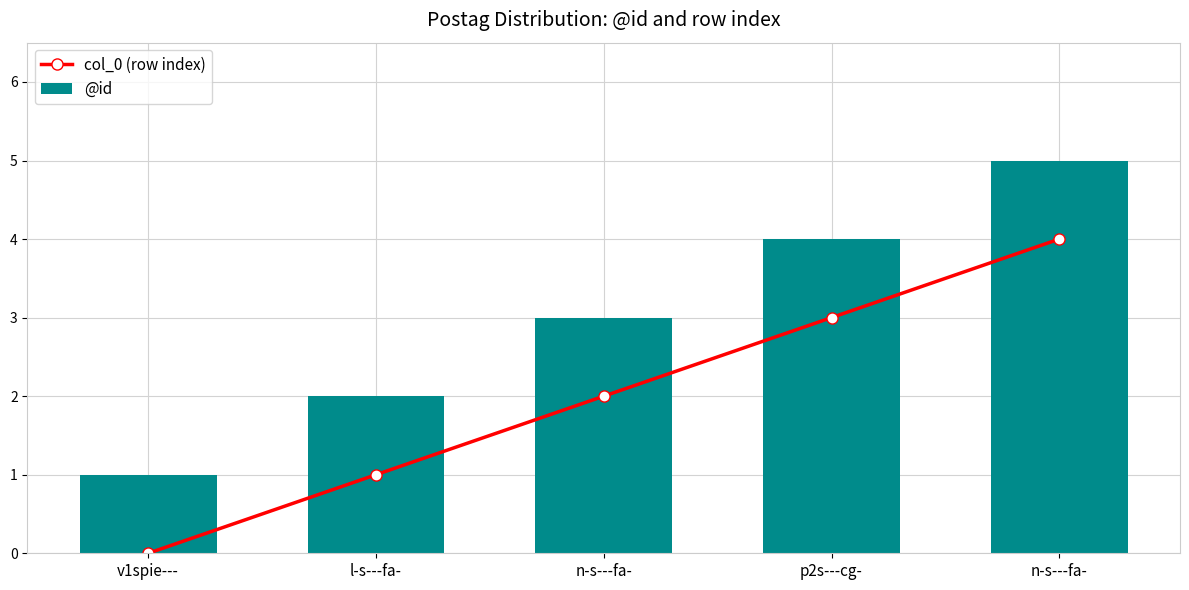

Which category has the lowest value in the @id series?

v1spie---